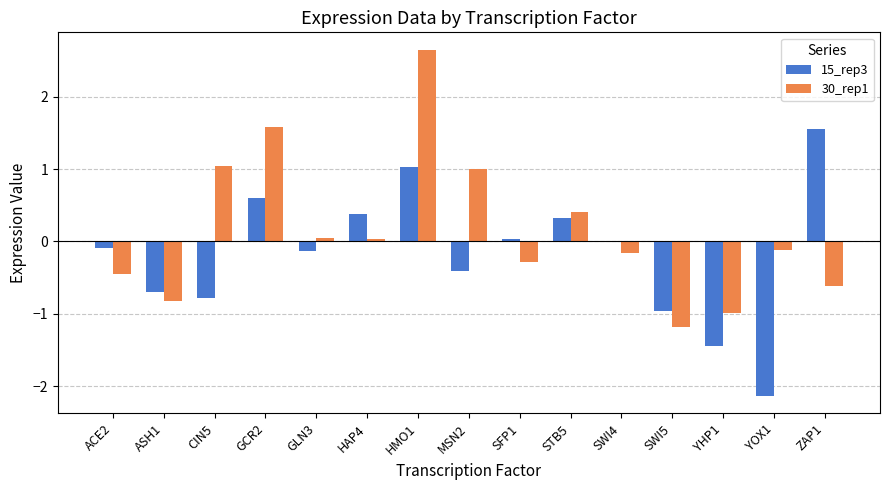

Is the value of 30_rep1 at SFP1 greater than the value of 15_rep3 at ASH1?

Yes